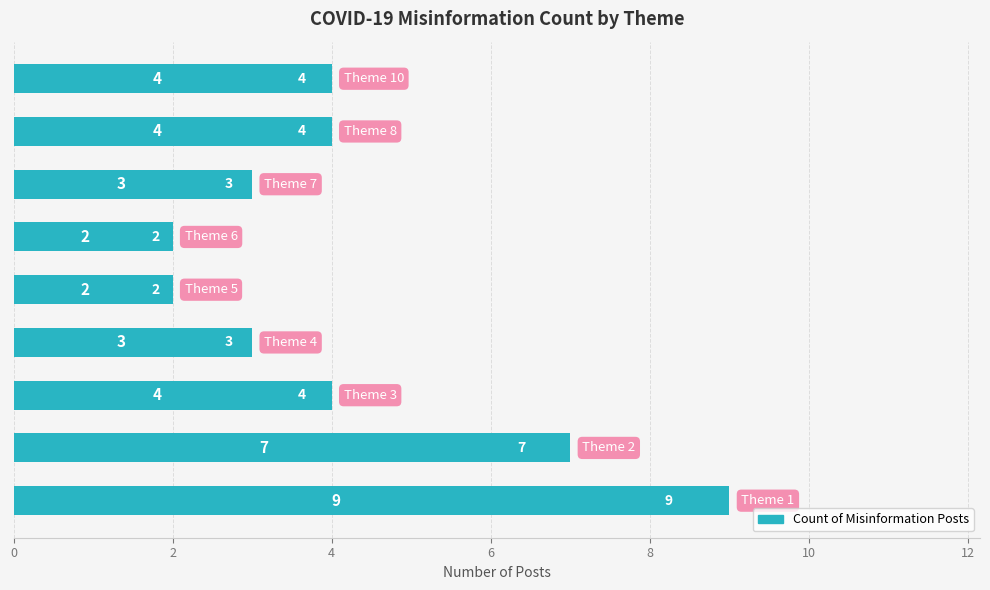

Count the number of categories in the chart.

9